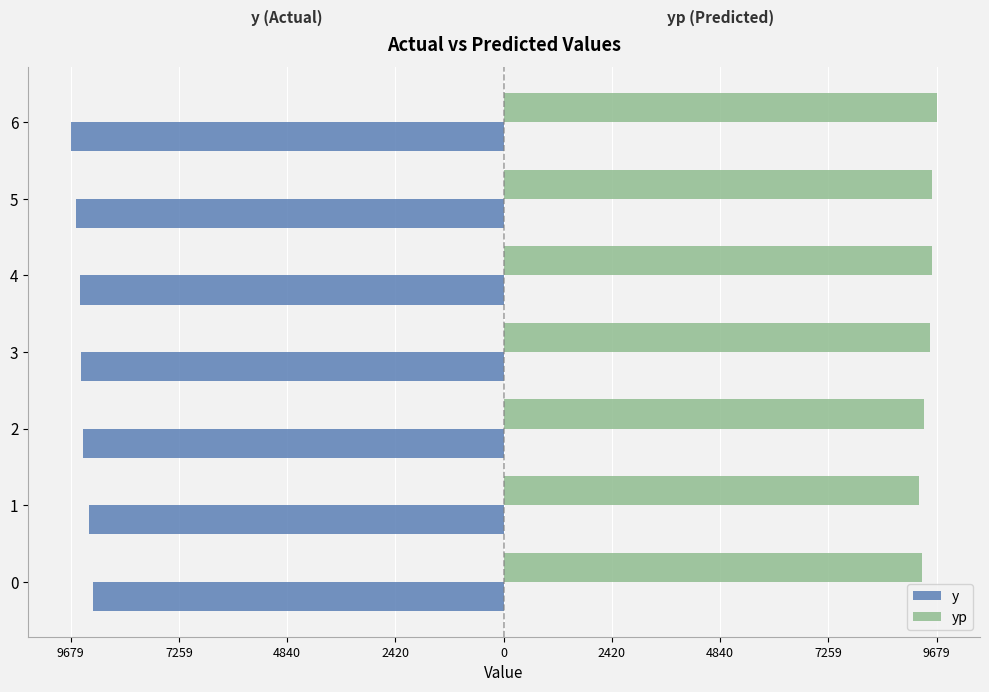

What are all the series names shown in the legend?

y, yp